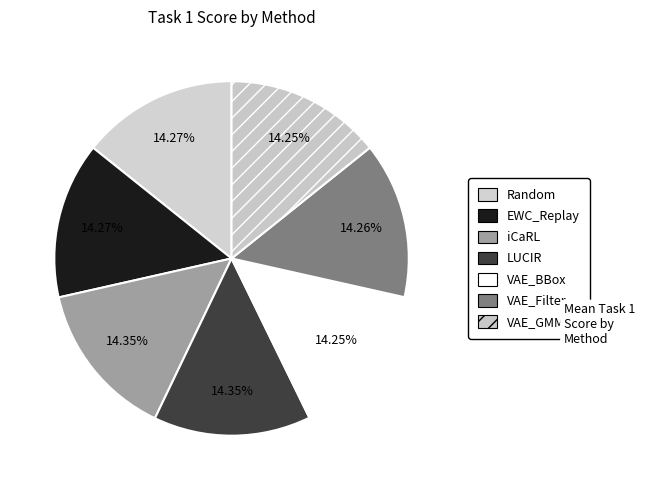

Rank the categories by value from highest to lowest.

LUCIR, iCaRL, Random, EWC_Replay, VAE_Filter, VAE_BBox, VAE_GMM